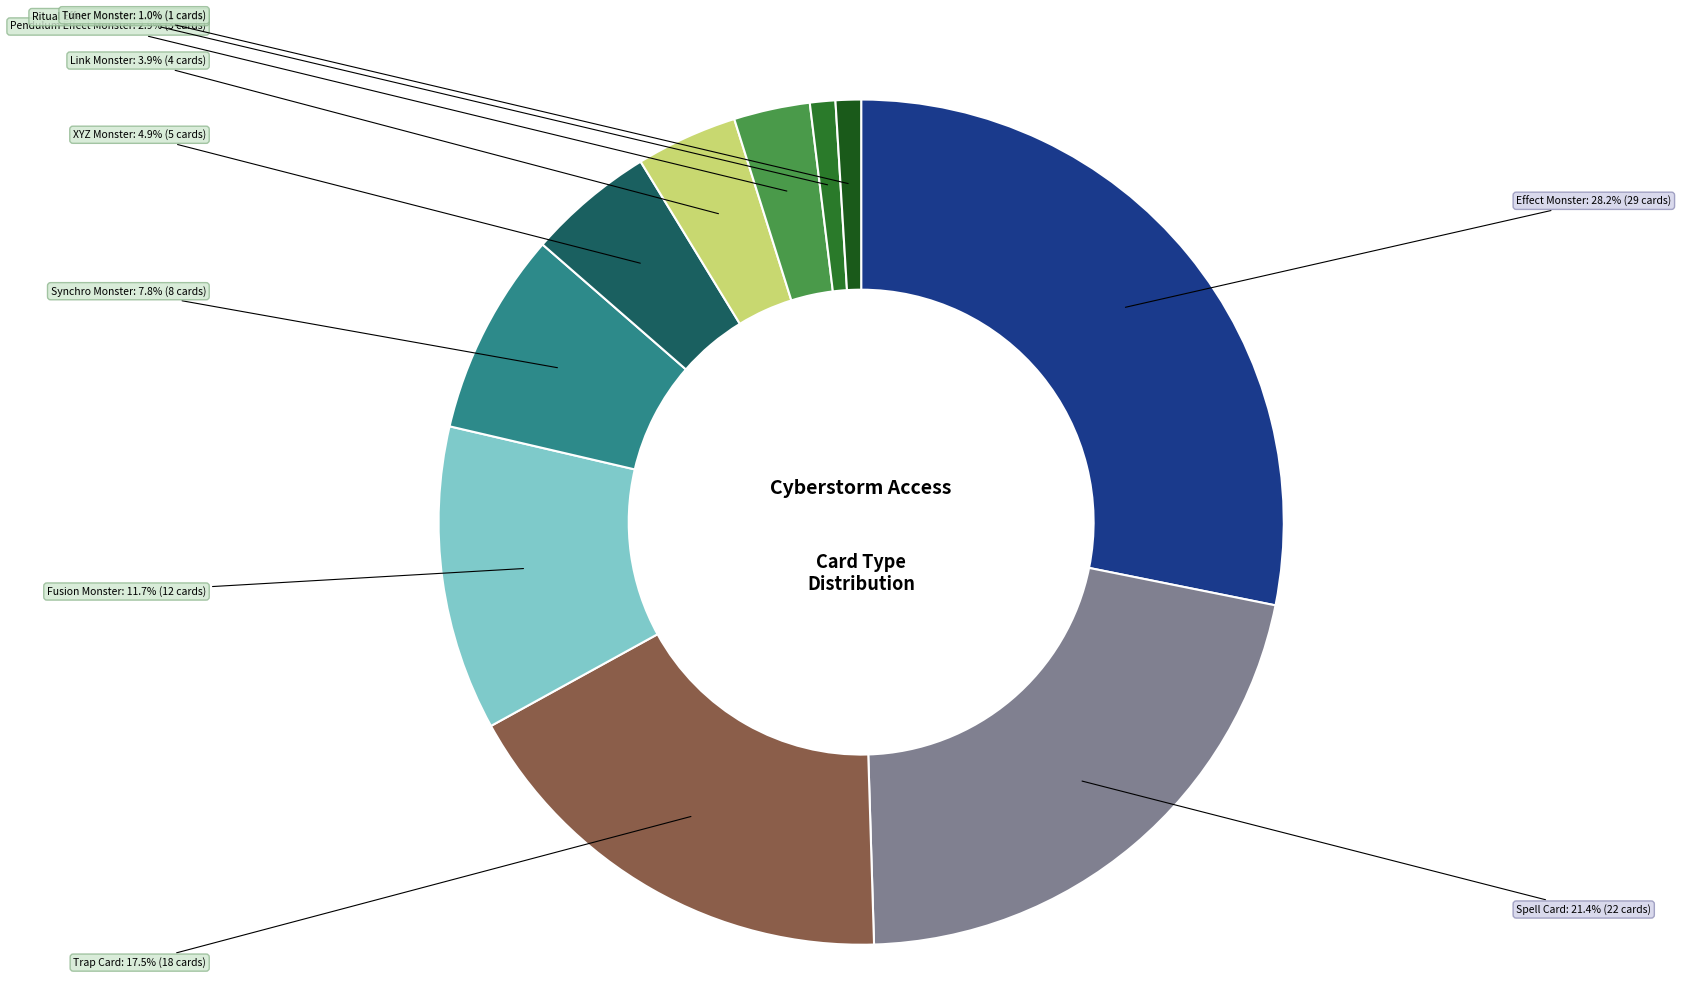

Is there a majority slice in this chart?

No